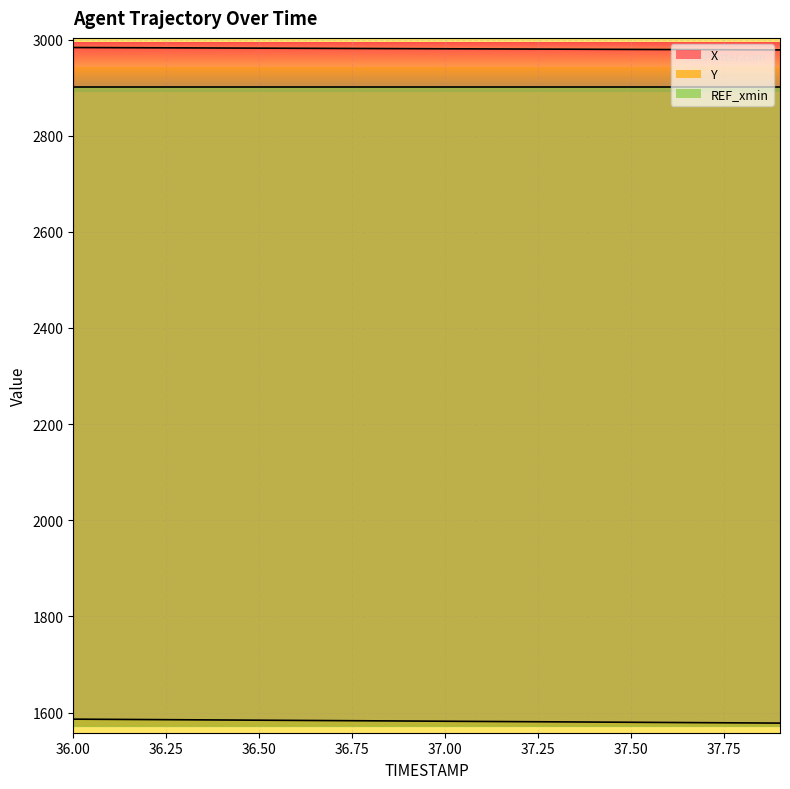

At which label does Y reach its minimum?

37.9